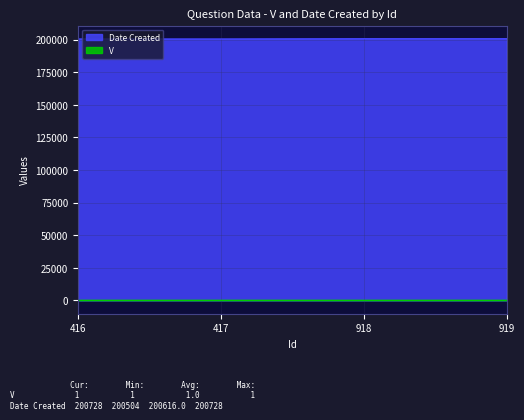

The value at 918 is 264775. True or false?

False